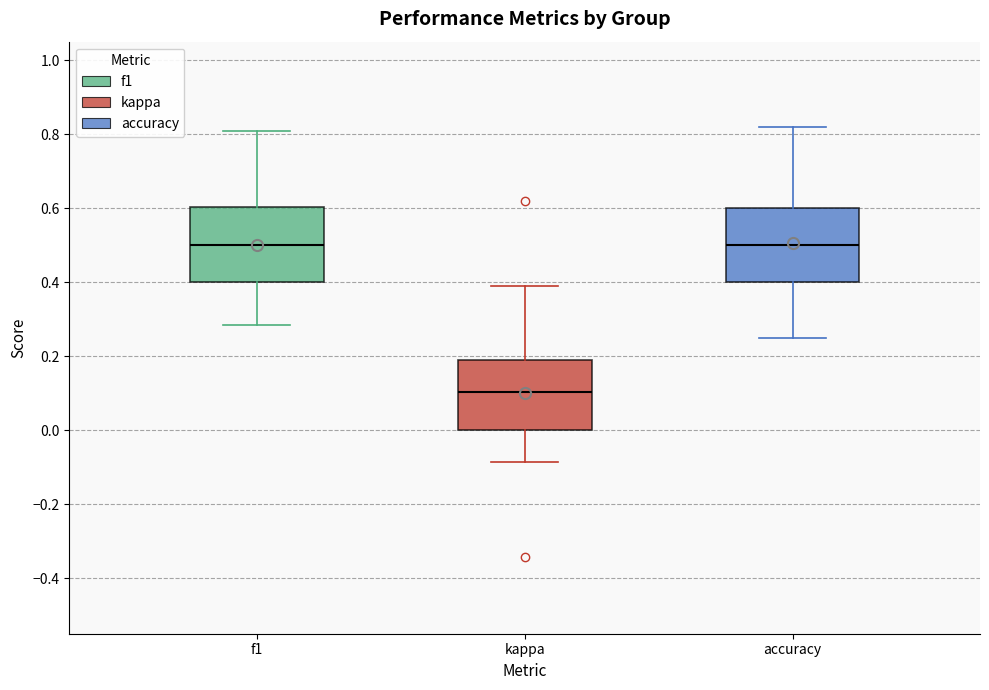

Where is the lower edge of the box for kappa on the y-axis? The values are not printed on the chart, so give them approximately, as read against the axis.

0.00